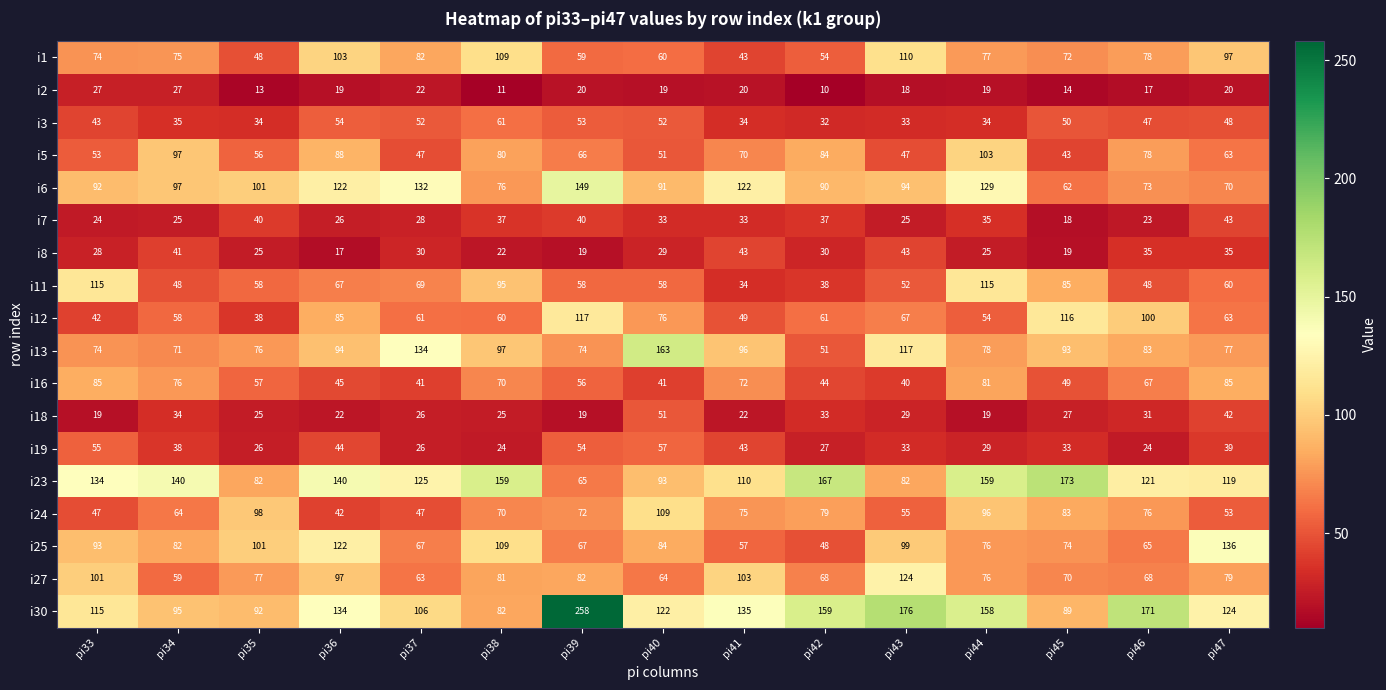

Which series has the largest total across all categories?

i30